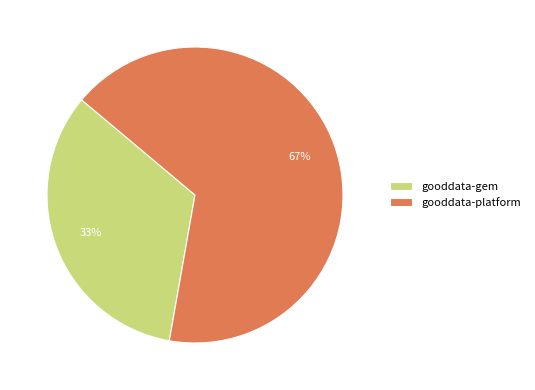

Which category has the biggest portion of the pie?

gooddata-platform